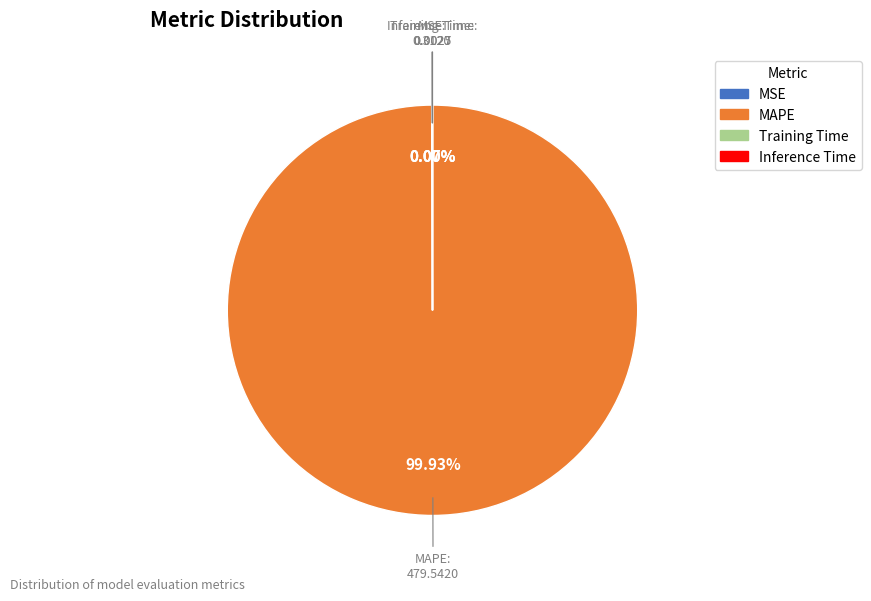

Is there any slice that represents more than half of the pie?

Yes